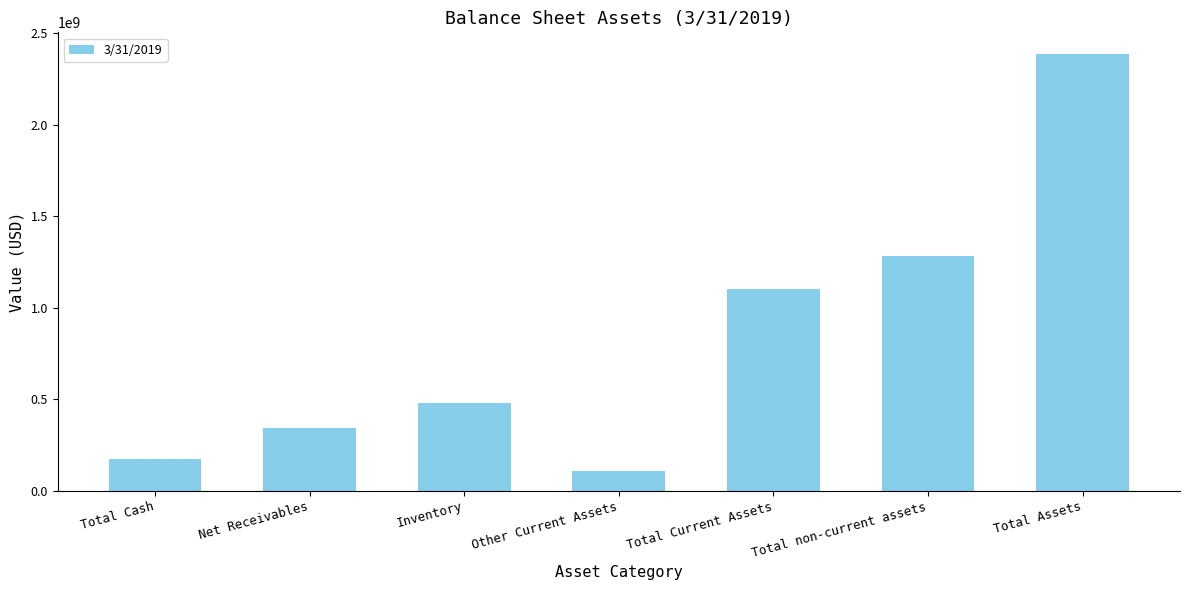

What is the average value?

838884571